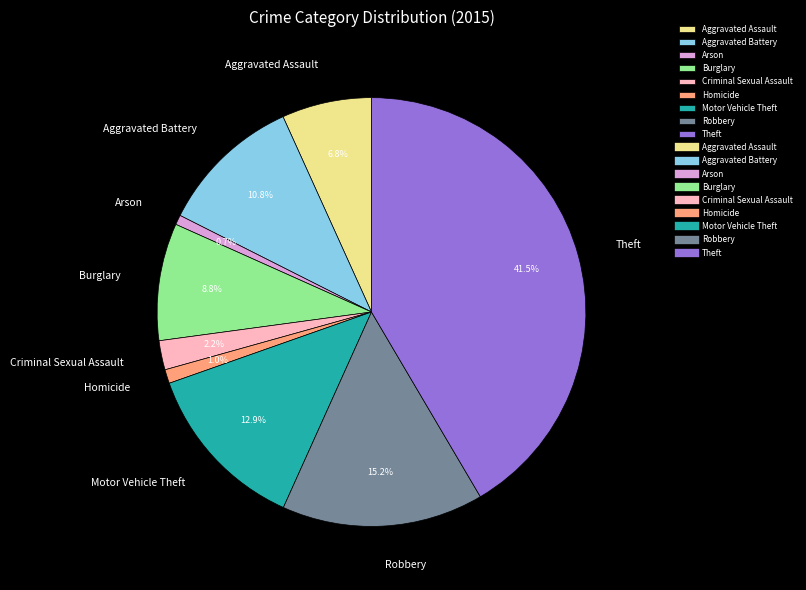

Is Burglary the majority of the pie?

No